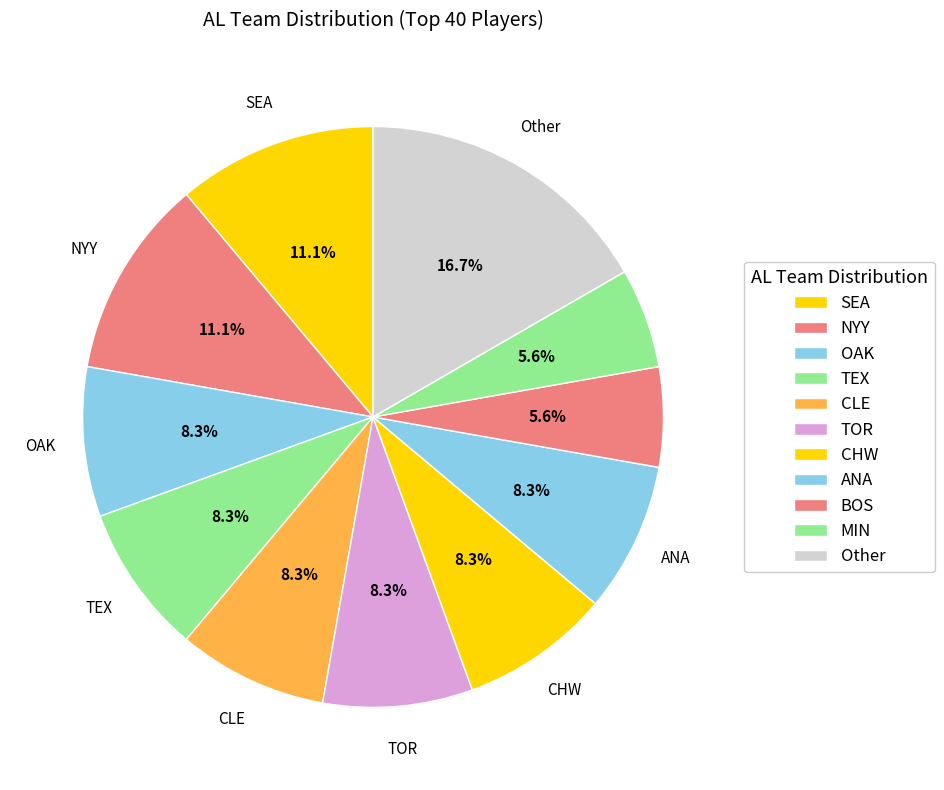

Count the number of slices in the pie.

11